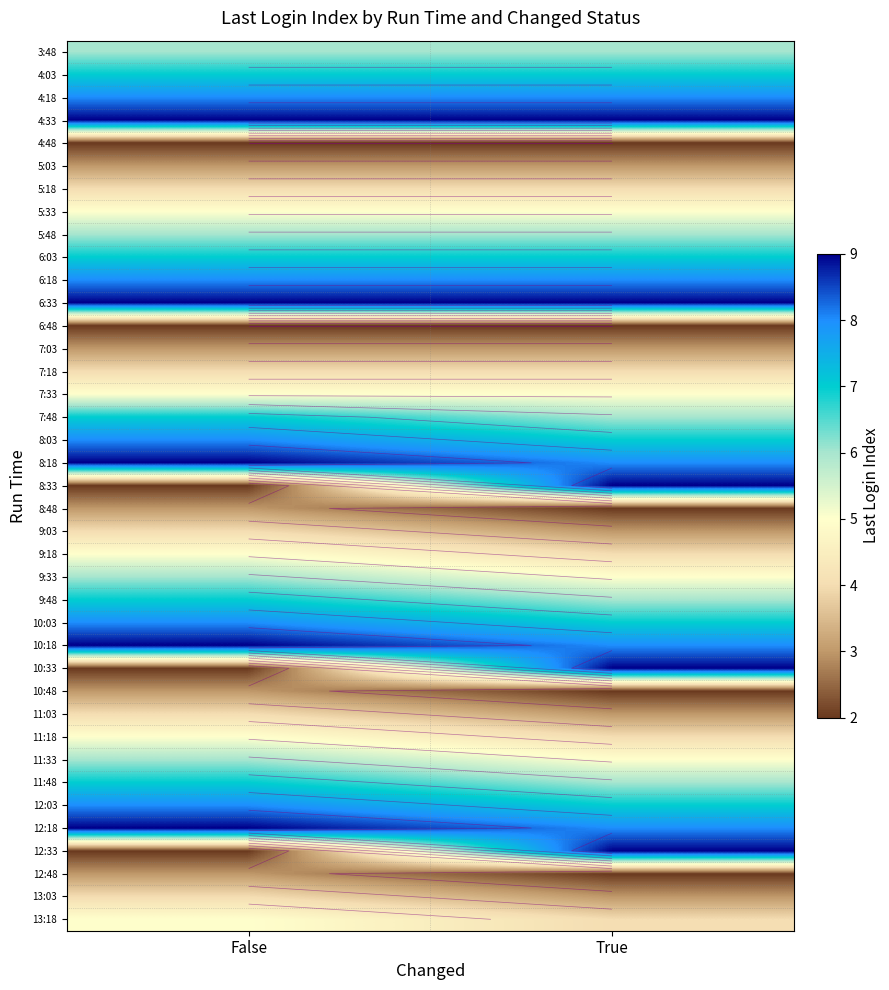

What is the total value across all series at False?

214